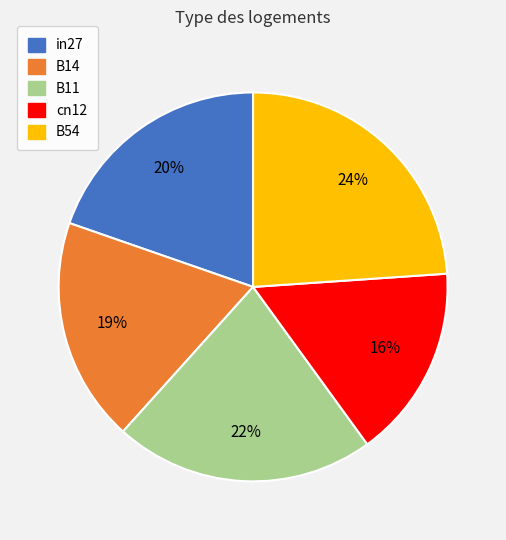

How many slices are in this pie chart?

5